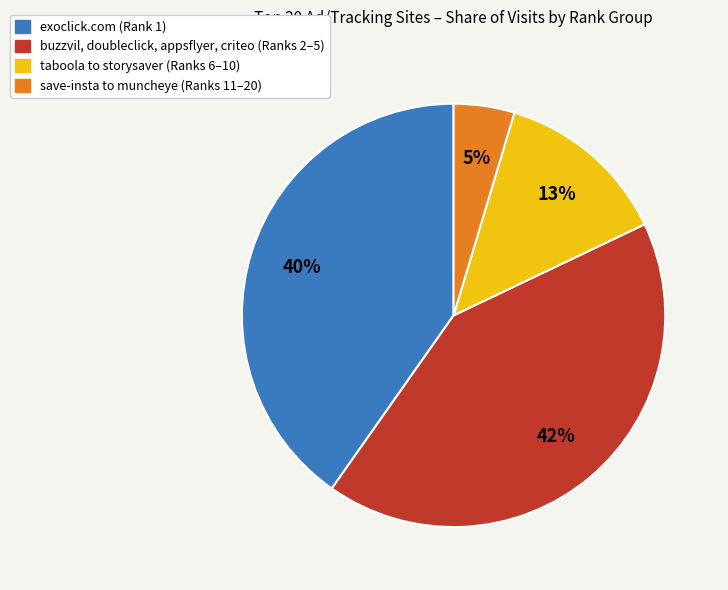

How many slices are in this pie chart?

4